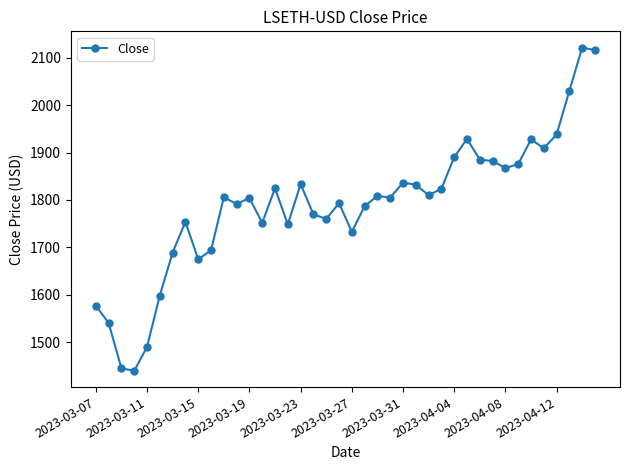

How many interior local valleys (lower than both neighbors) does the data have?

11